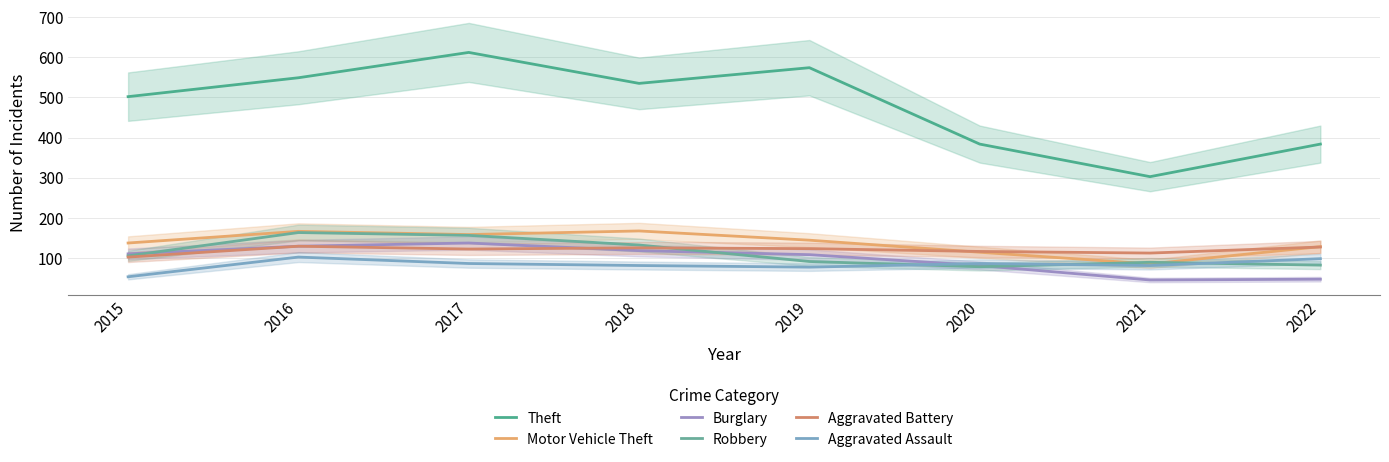

True or false: Robbery and Theft cross at least once.

False